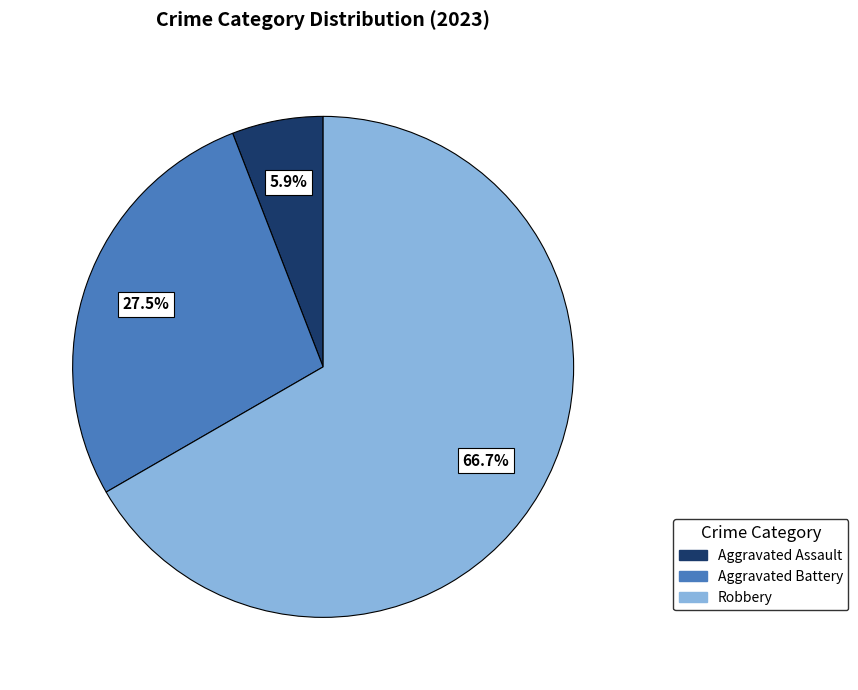

Rank the categories by value from highest to lowest.

Robbery, Aggravated Battery, Aggravated Assault